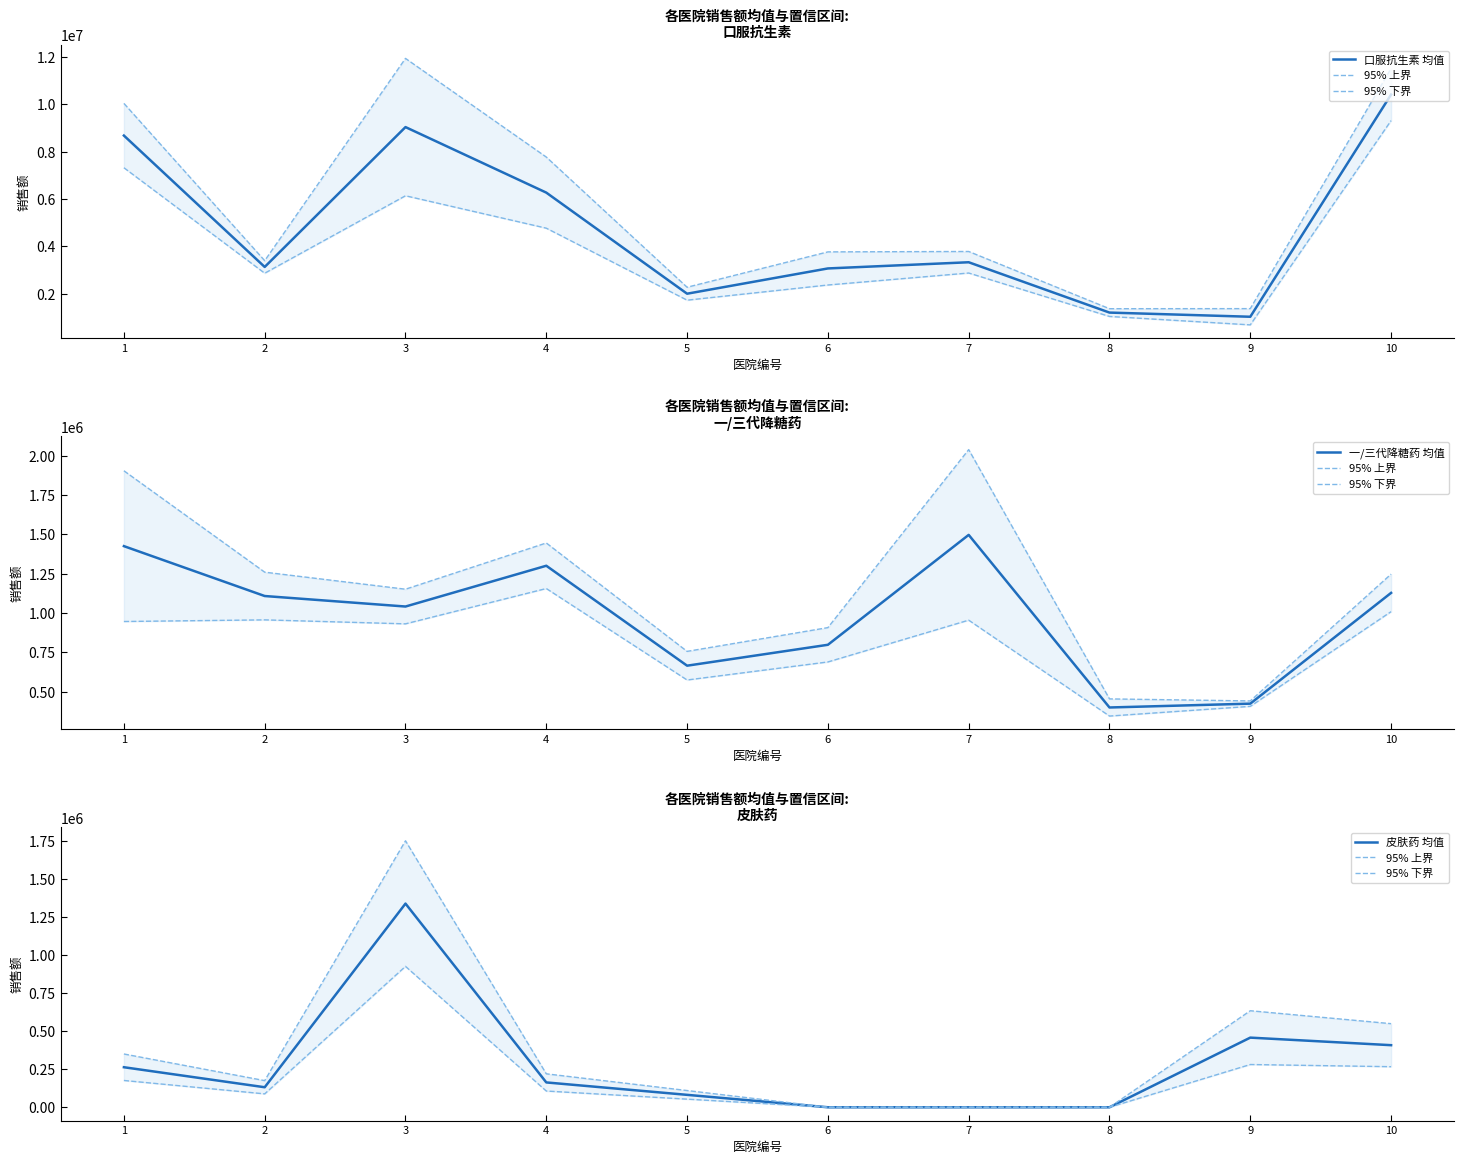

True or false: 95% 上界 and 皮肤药 均值 cross at least once.

False